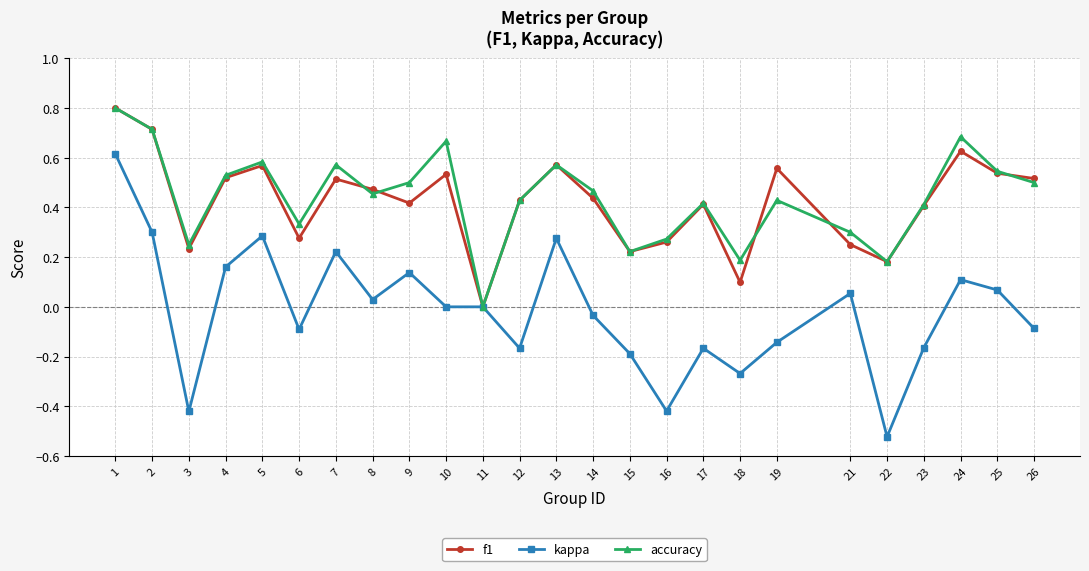

At which category does accuracy reach its first local valley?

3